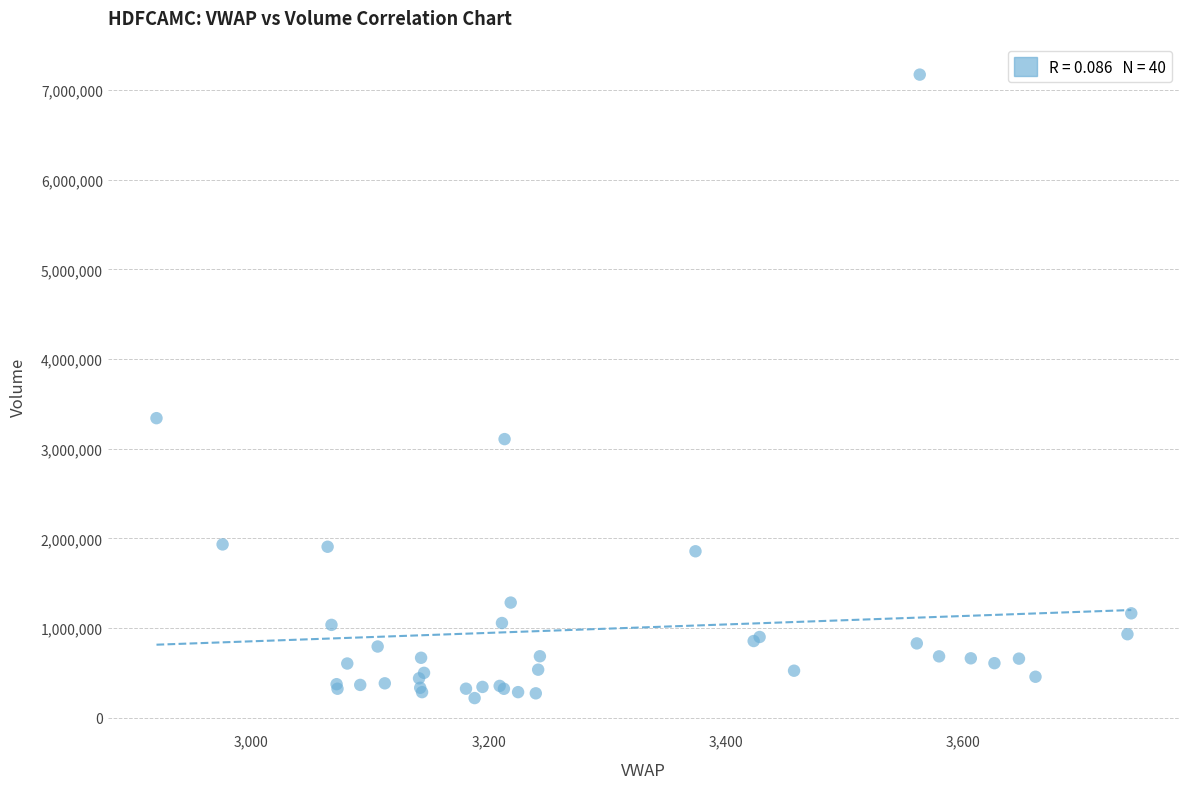

What Y value in the scatter plot is closest to 3695472?

3340540